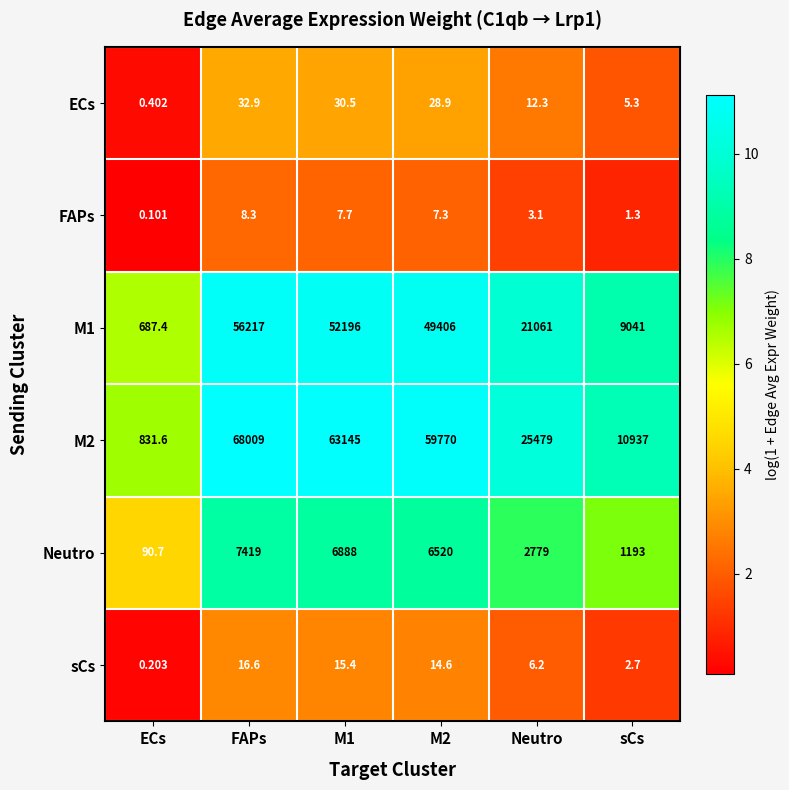

Which label corresponds to the smallest value in the chart?

ECs